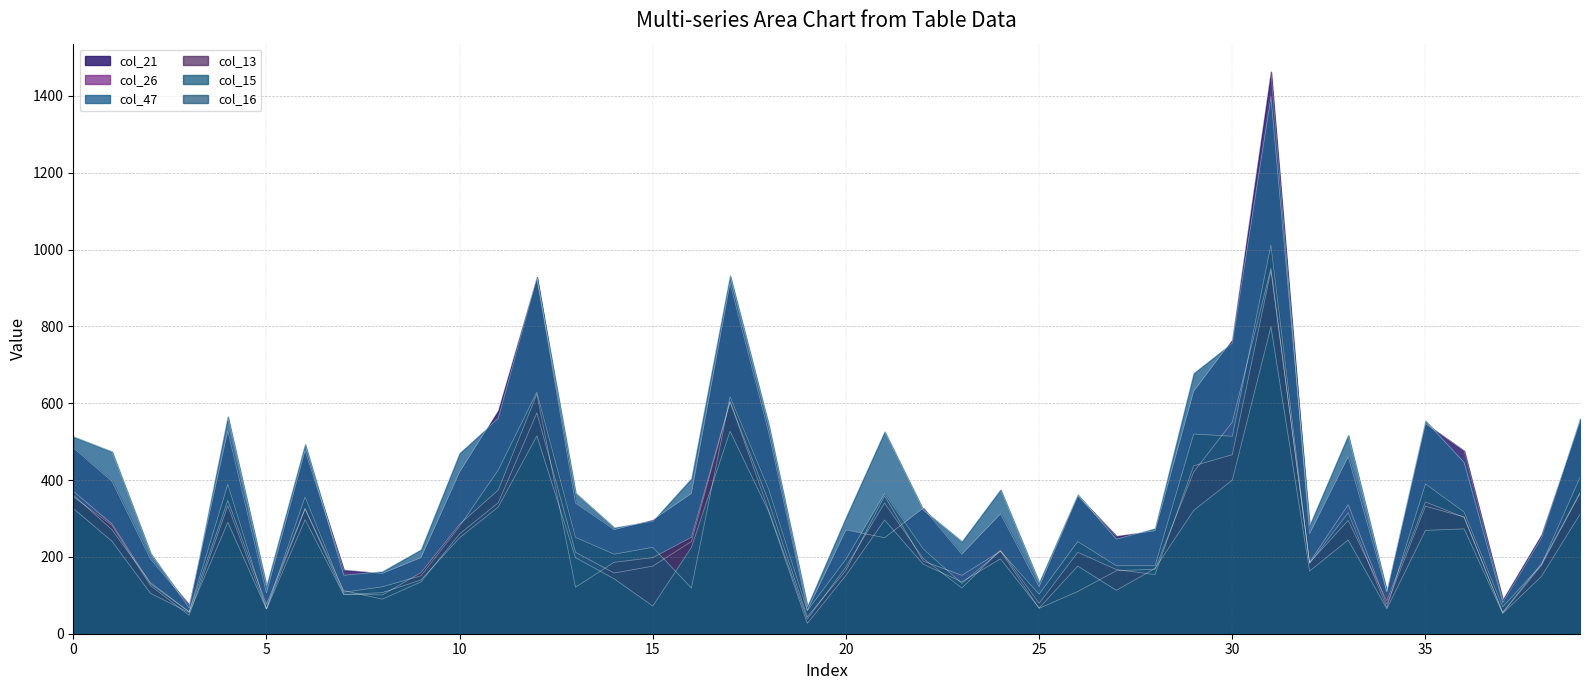

The col_47 series shows 358 at 38. True or false?

False